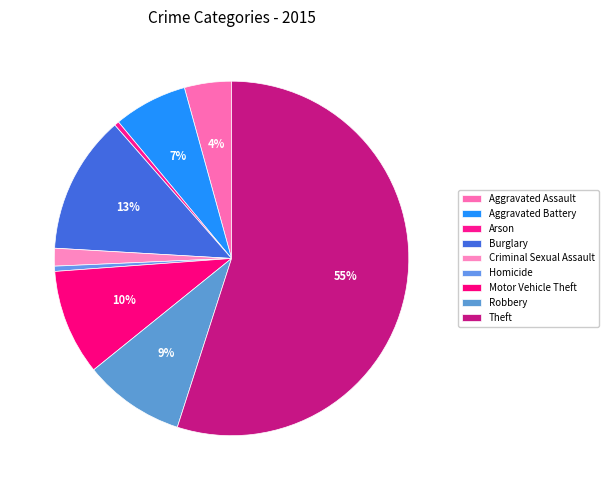

What is the majority slice?

Theft